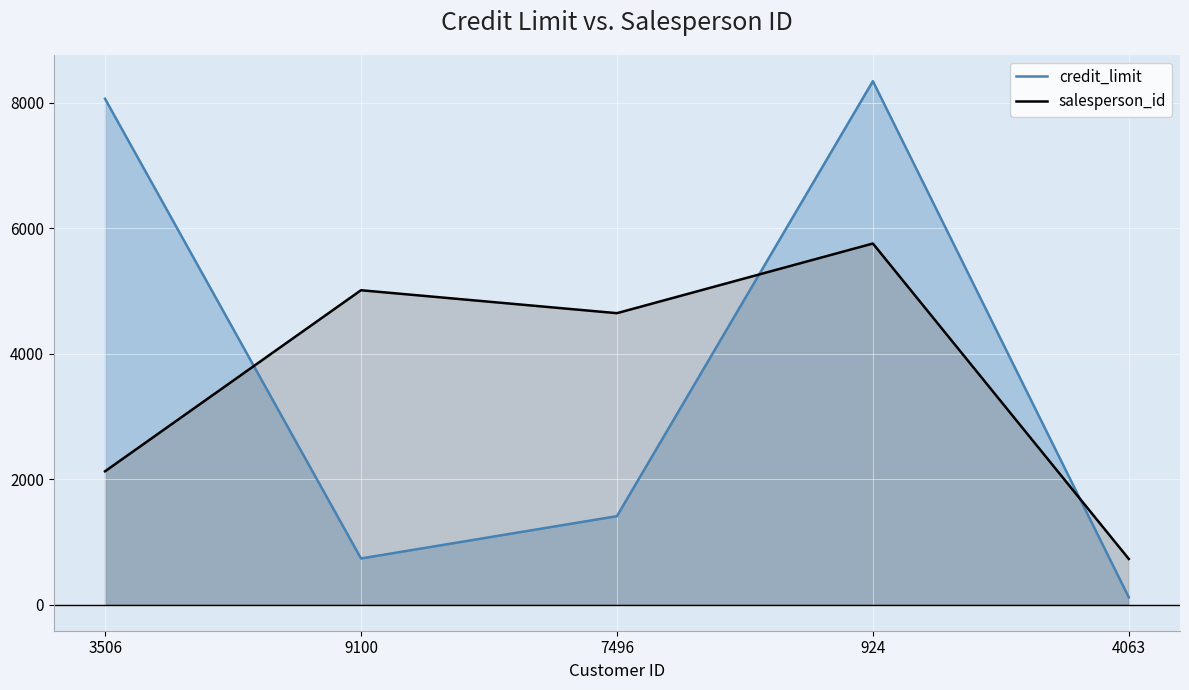

Where is credit_limit nearest to the value 4230?

7496